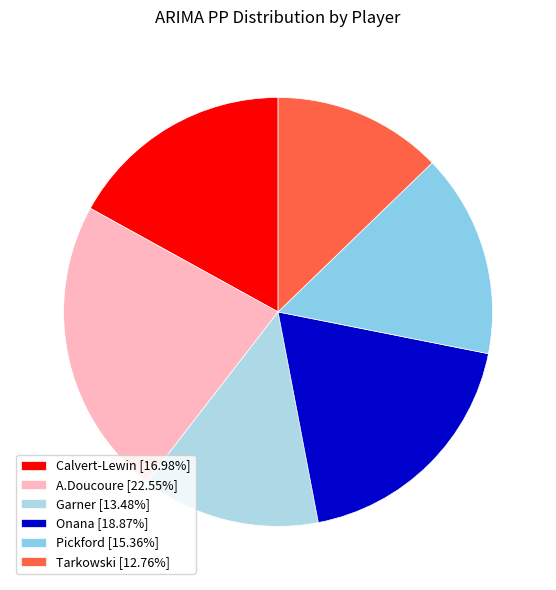

What percentage is the Tarkowski slice, to the nearest percent?

13%